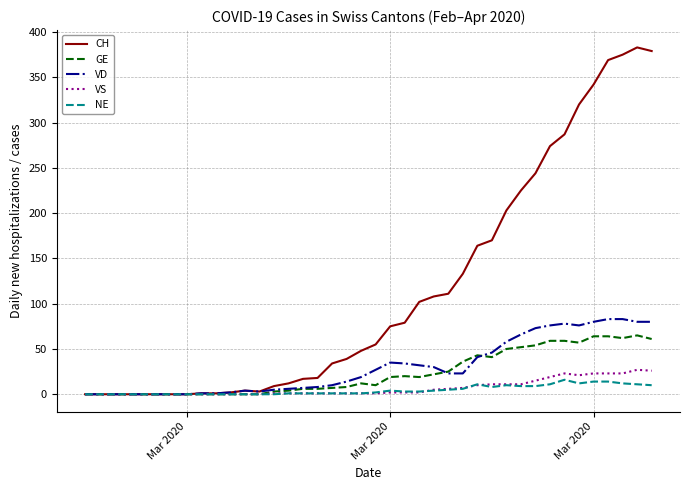

What is the maximum value for VS?

27